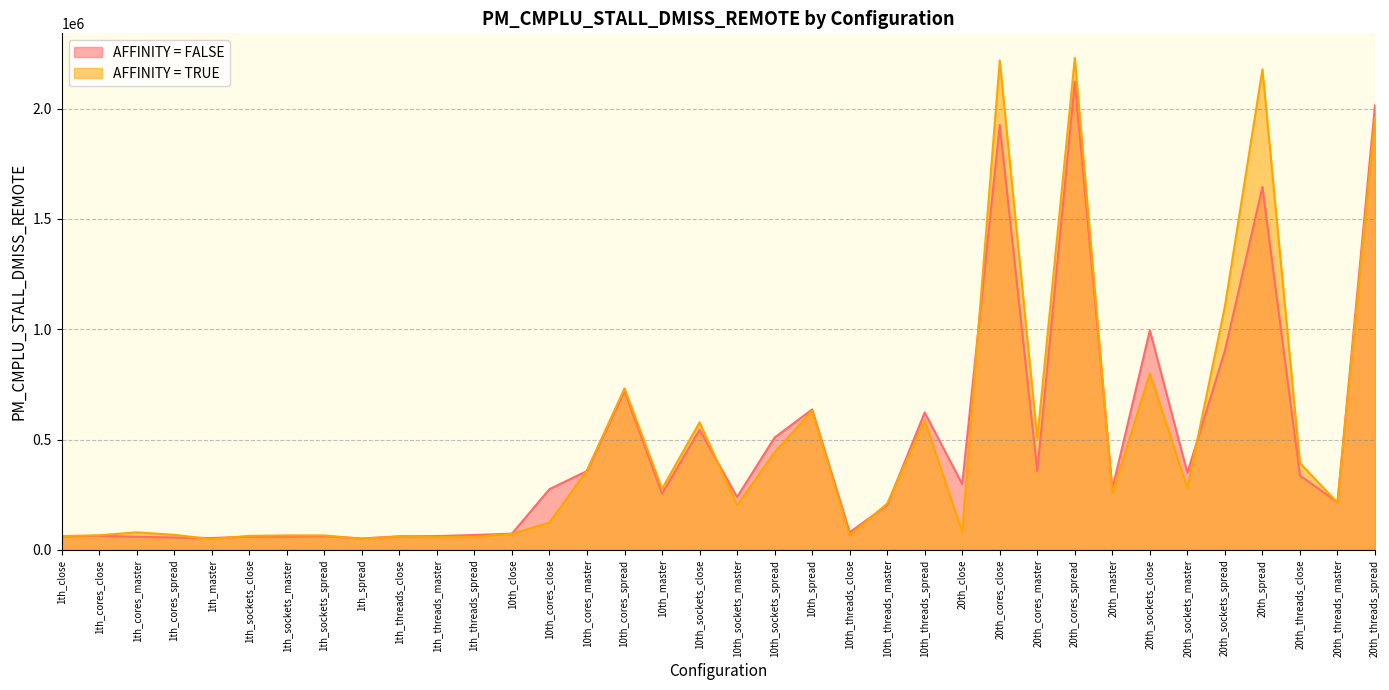

True or false: AFFINITY = FALSE and AFFINITY = TRUE intersect in this chart.

True